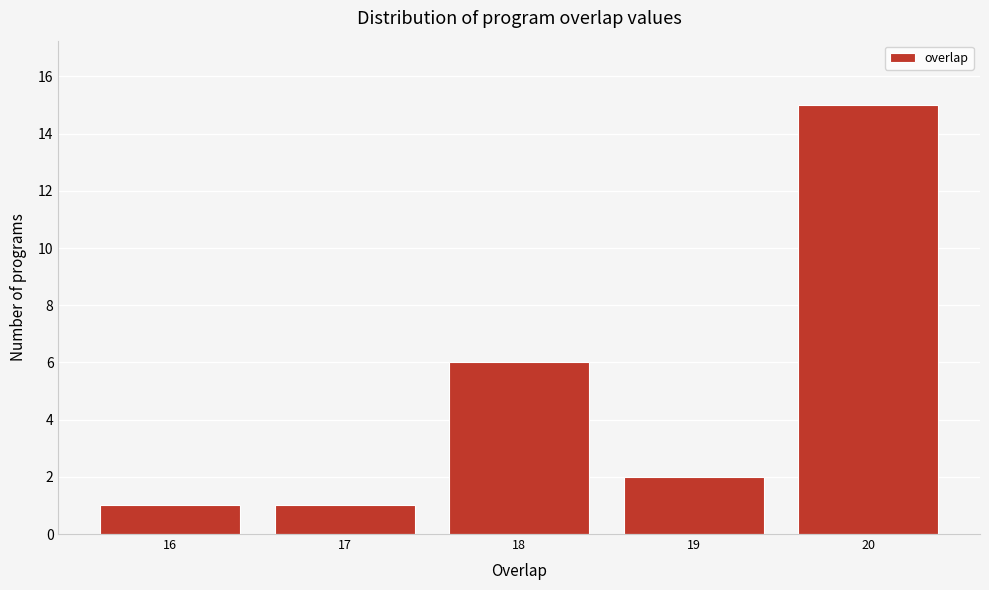

Which range on the x-axis has the tallest bar?

19.5 to 20.5